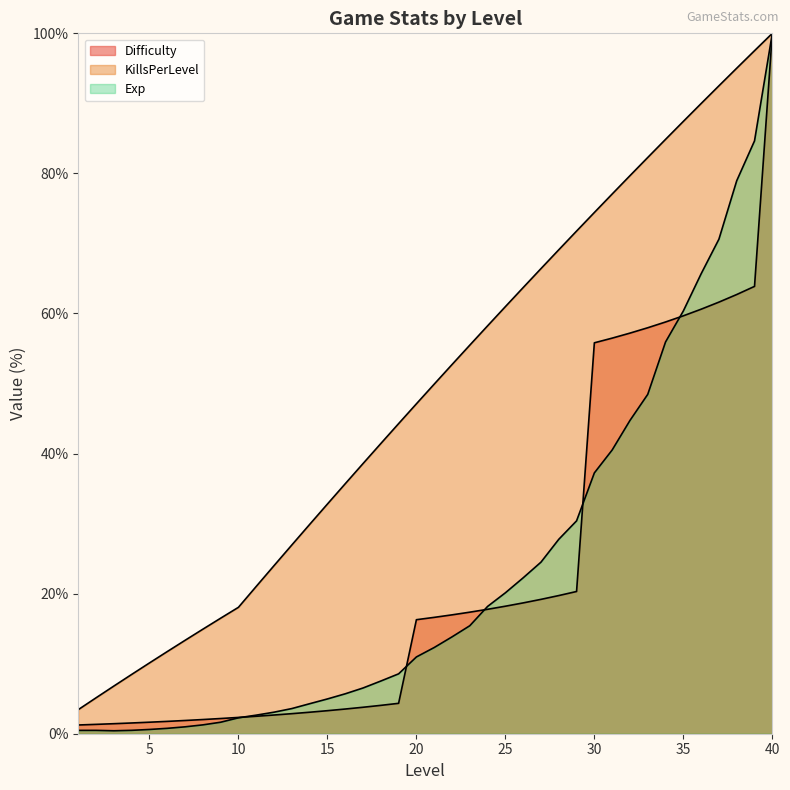

List the labels in order of Exp value, largest first.

40, 39, 38, 37, 36, 35, 34, 33, 32, 31, 30, 29, 28, 27, 26, 25, 24, 23, 22, 21, 20, 19, 18, 17, 16, 15, 14, 13, 12, 11, 10, 9, 8, 7, 6, 5, 4, 2, 1, 3